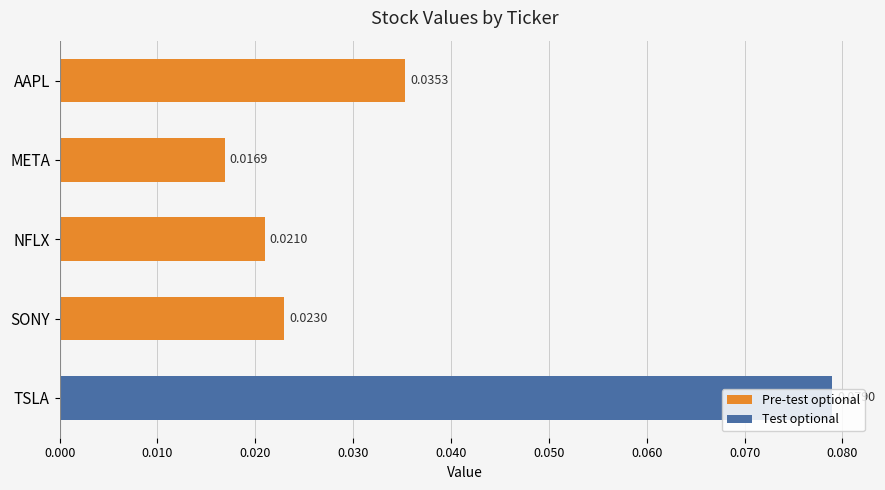

Rank the categories by value from highest to lowest.

TSLA, AAPL, SONY, NFLX, META